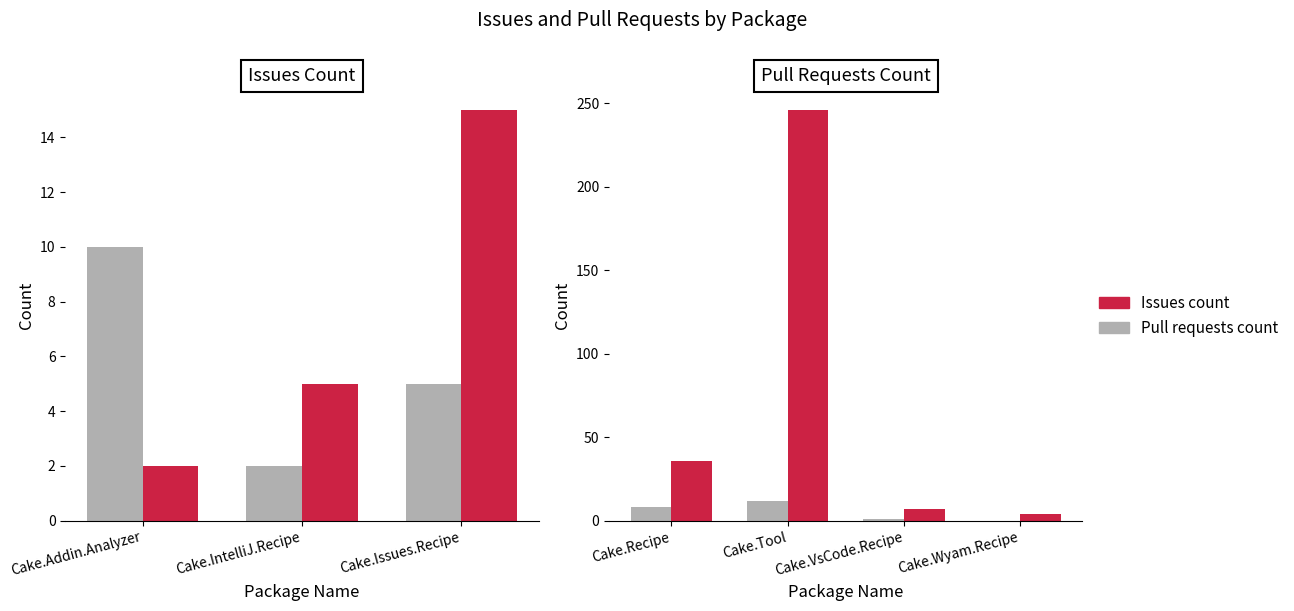

Does the chart contain any negative values?

No